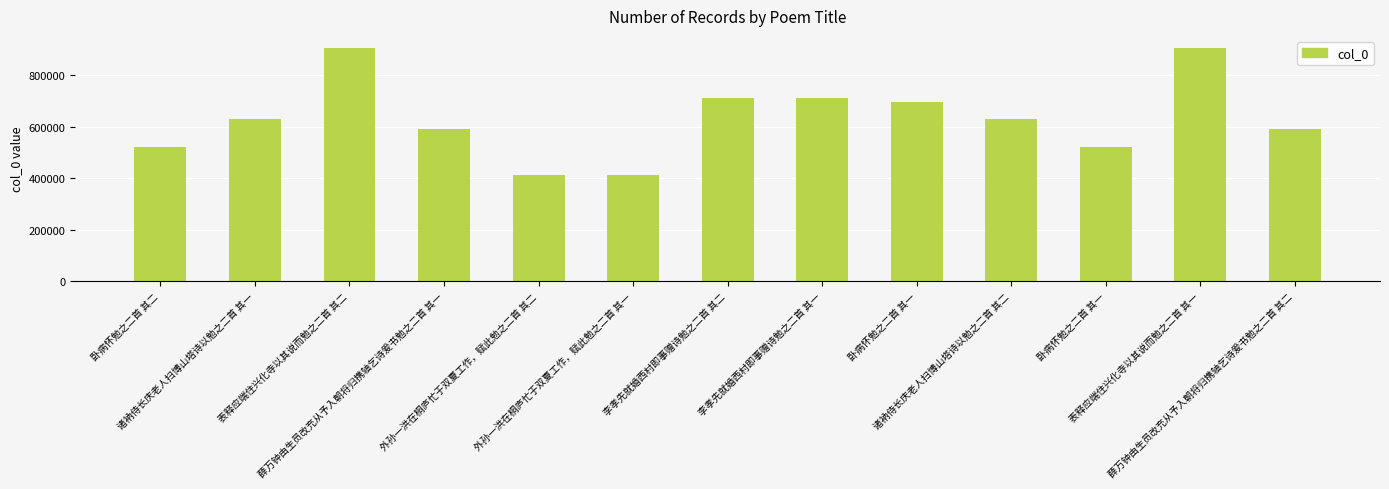

Is it true that the value at 外孙一洪在桐庐忙于双夏工作，赋此勉之二首 其二 is 413591?

True